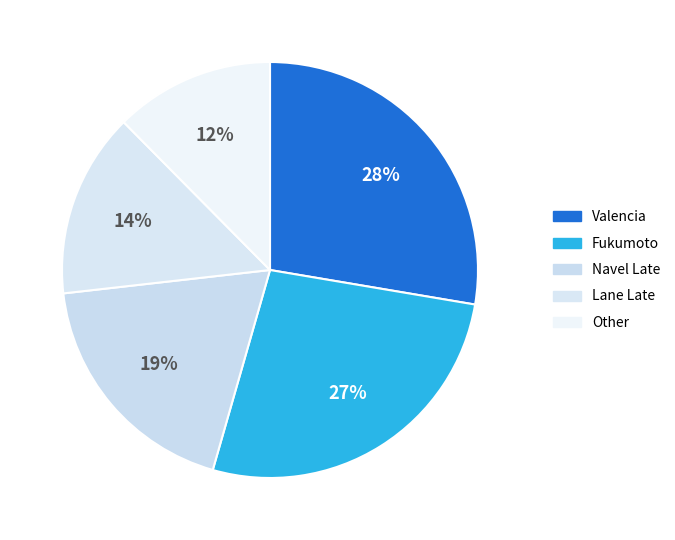

How many slices are in this pie chart?

5